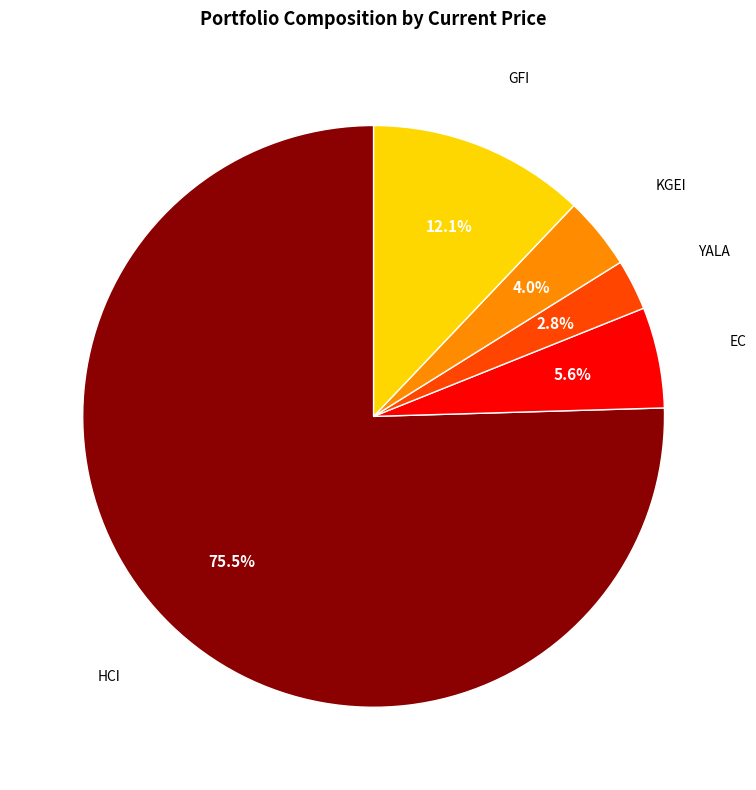

How many segments does this pie chart have?

5